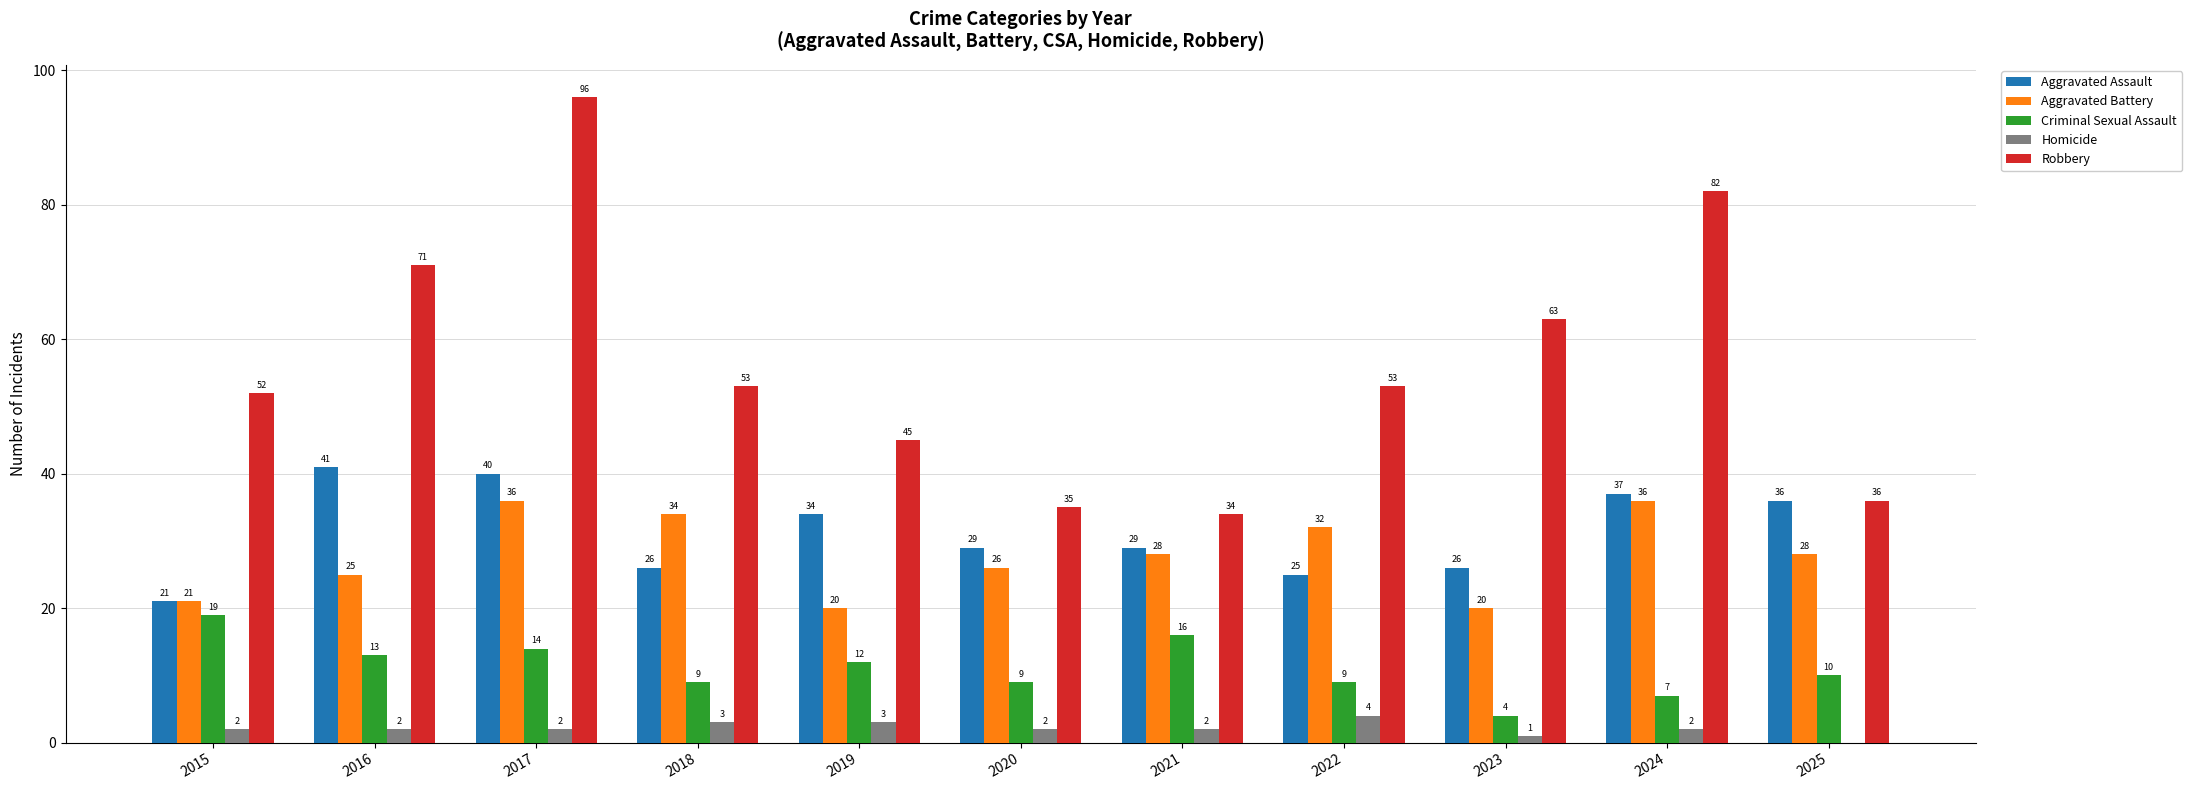

What is the approximate value of Robbery at 2023, to the nearest 5?

65